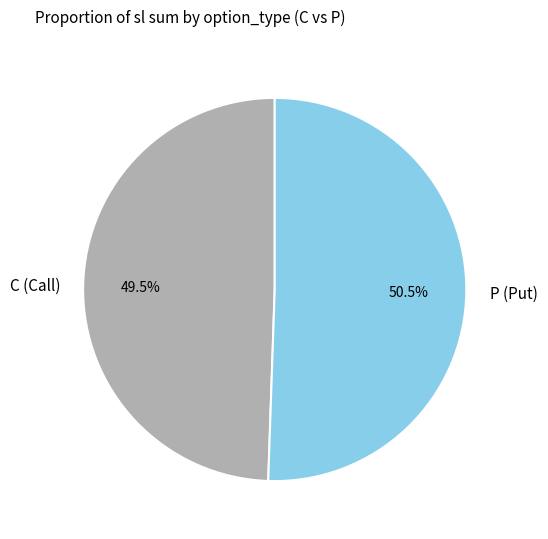

Is there a majority slice in this chart?

Yes